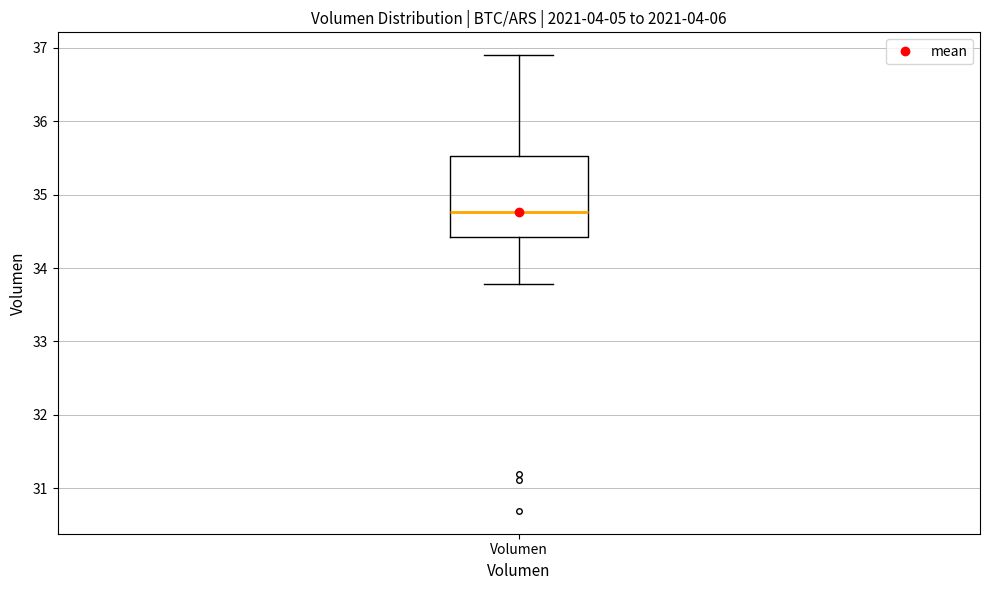

Where is the upper edge of the box for Volumen on the y-axis? The values are not printed on the chart, so give them approximately, as read against the axis.

35.5